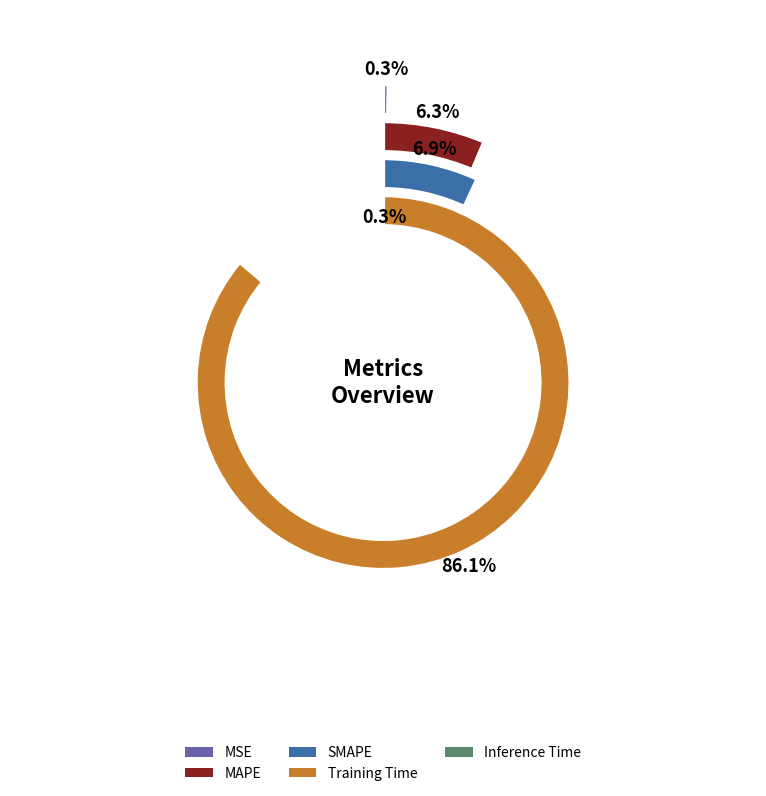

How much of the chart is everything except Training Time?

13.9%